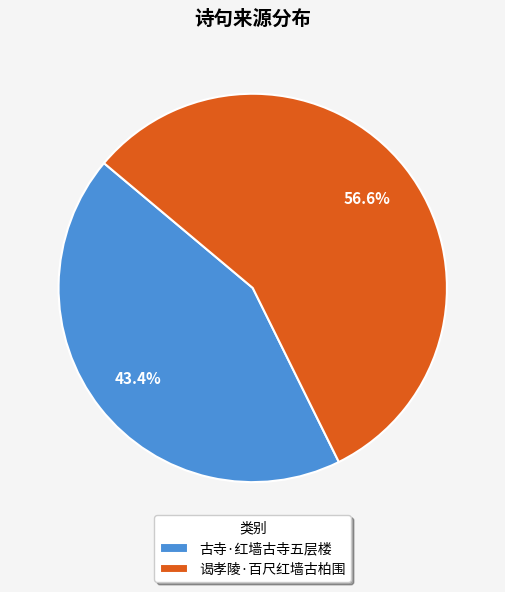

The 谒孝陵·百尺红墙古柏围 slice represents 62% of the pie. True or false?

False